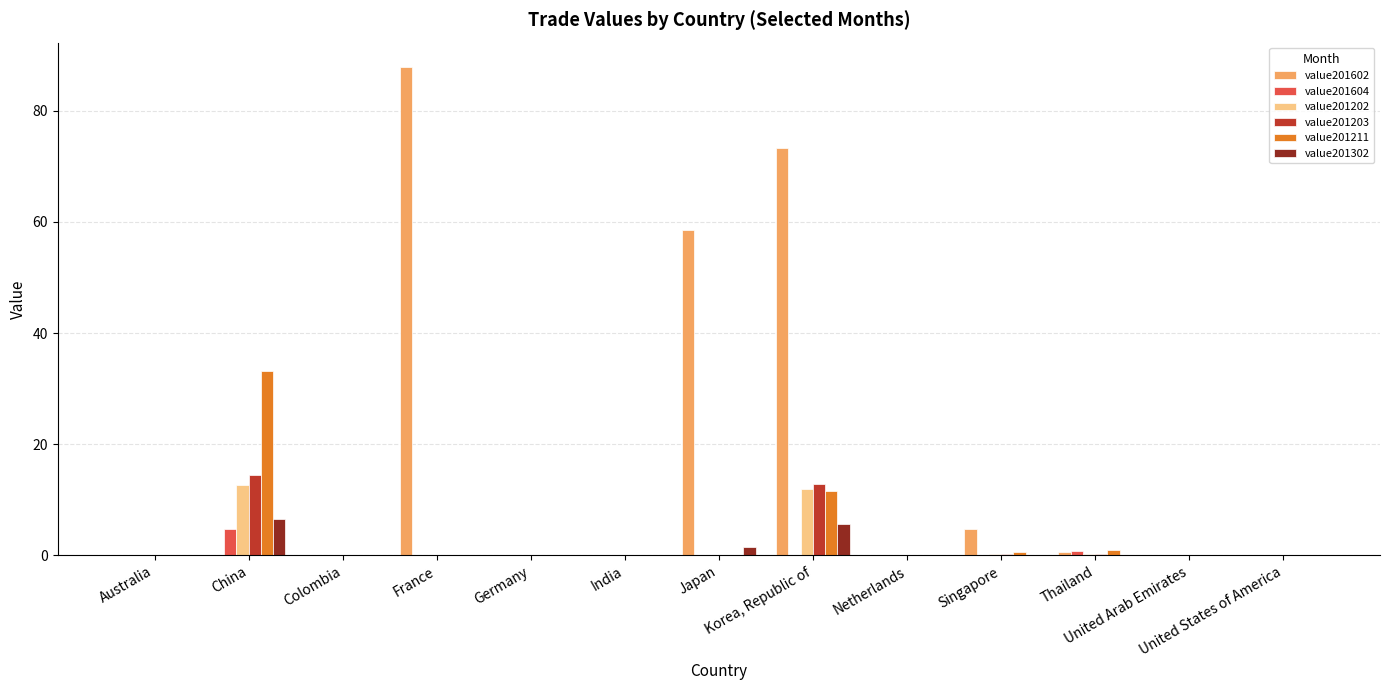

Which series has the largest total across all categories?

value201602